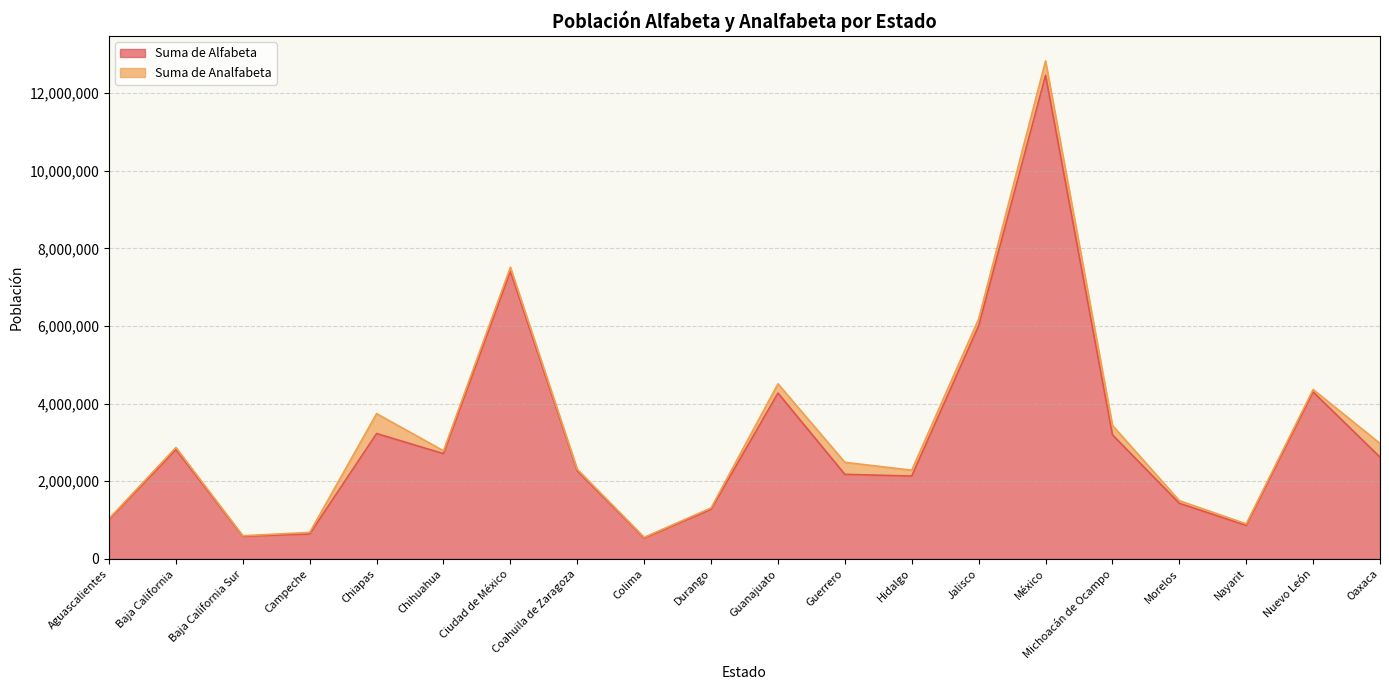

The chart shows a value of 724021 at Durango. True or false?

False